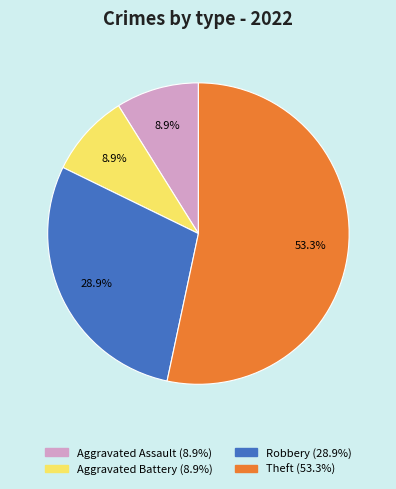

Count the number of slices in the pie.

4